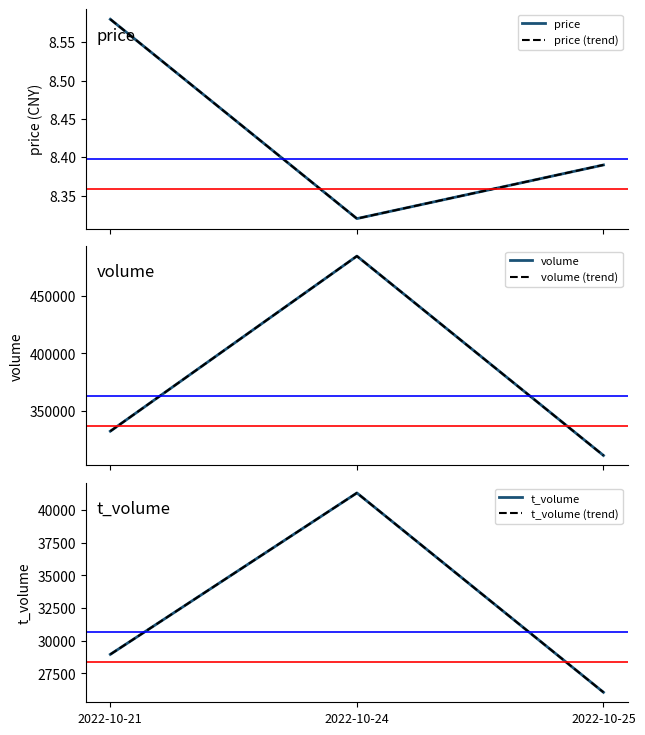

The value of t_volume (trend) at 2022-10-21 is 28954.0. True or false?

True